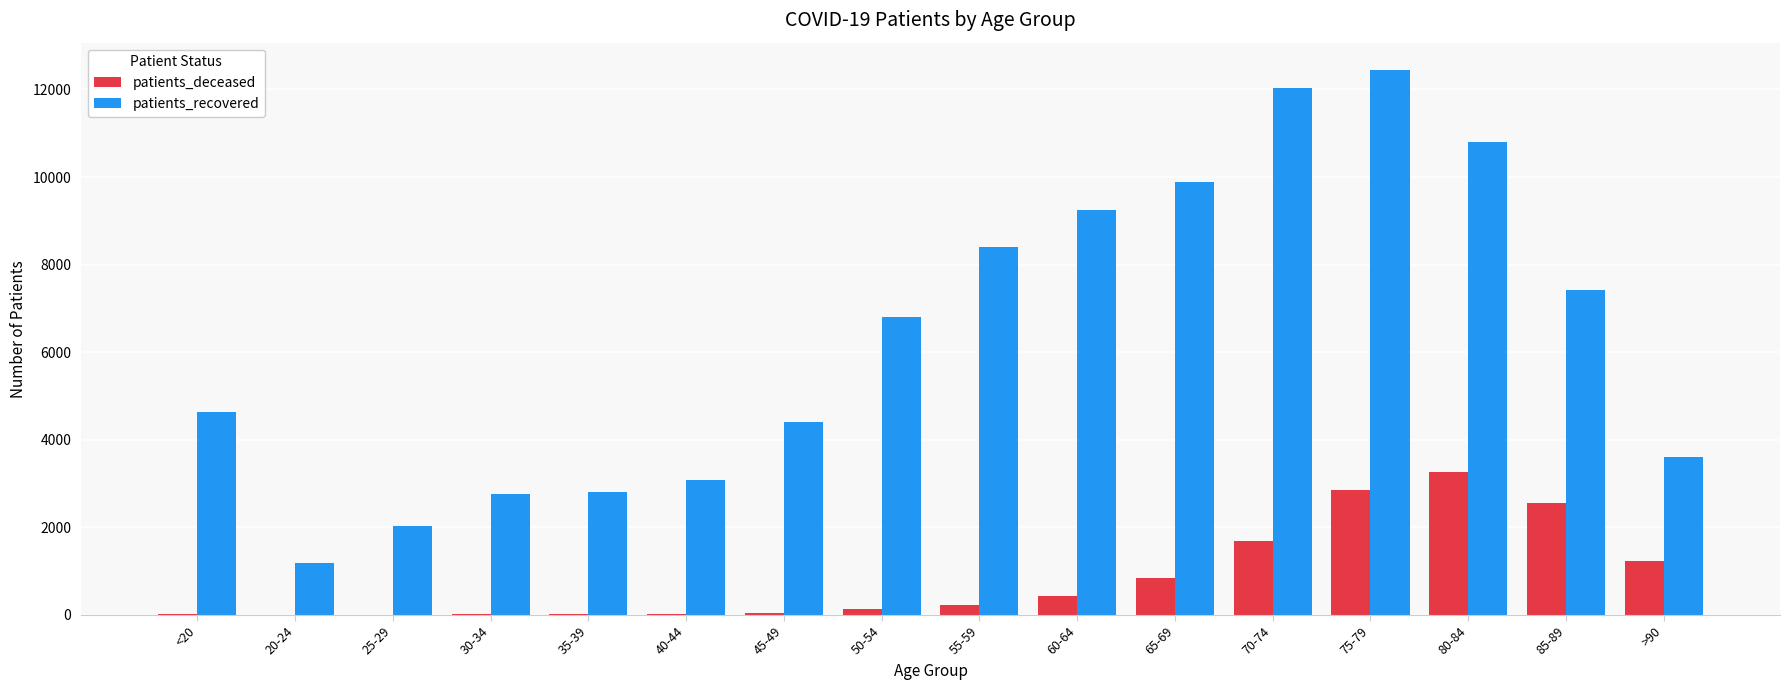

What are all the series names shown in the legend?

patients_deceased, patients_recovered